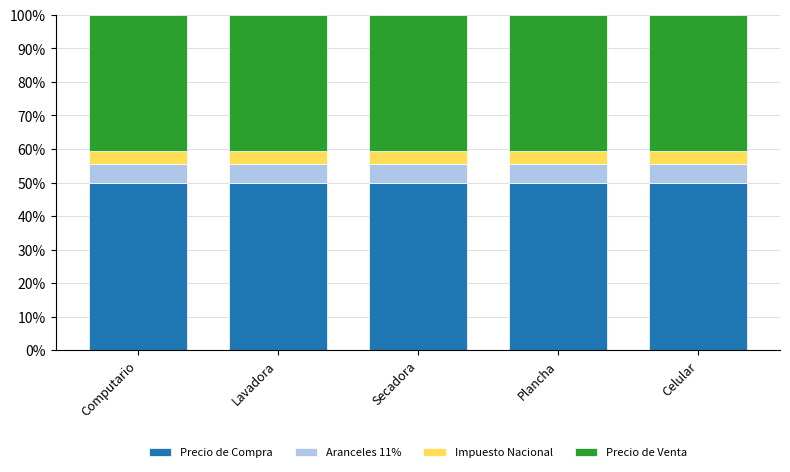

The value of Precio de Compra at Celular is 50.0. True or false?

True